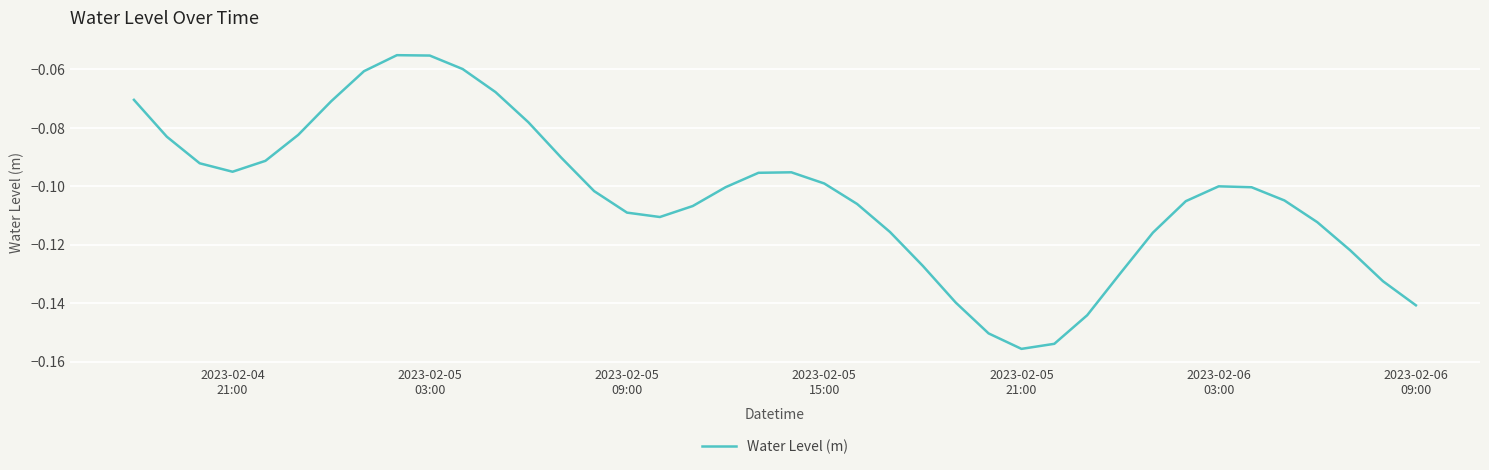

How many interior local valleys (lower than both neighbors) does the data have?

3